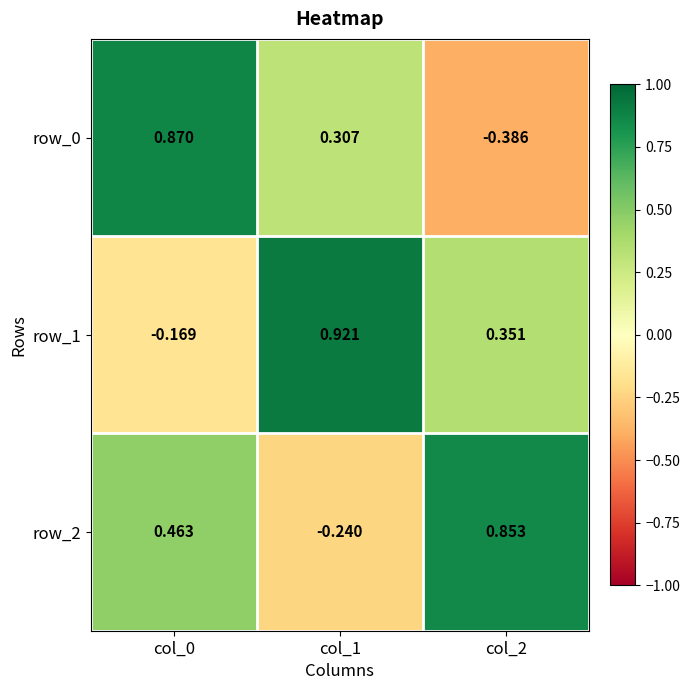

How many values in the row_0 series exceed 0?

2